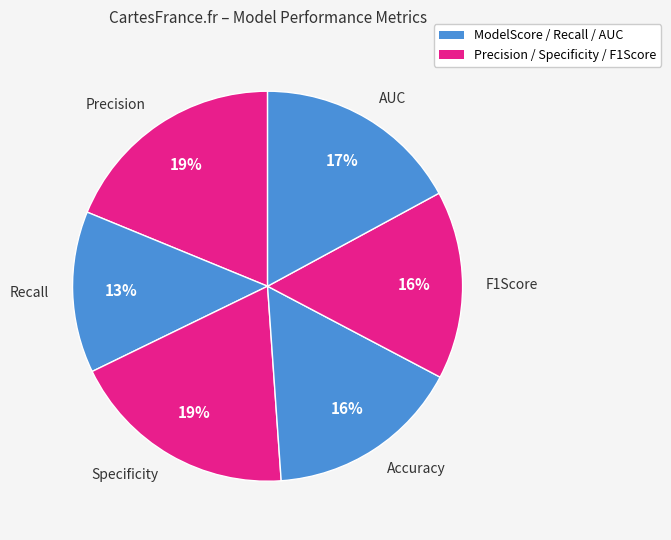

Which has a higher value, F1Score or Recall?

F1Score